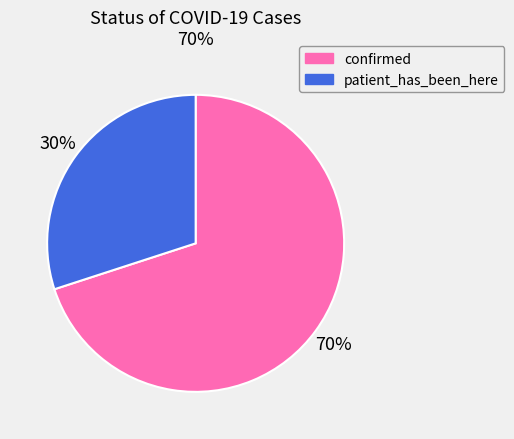

True or false: confirmed accounts for 70% of the total.

True